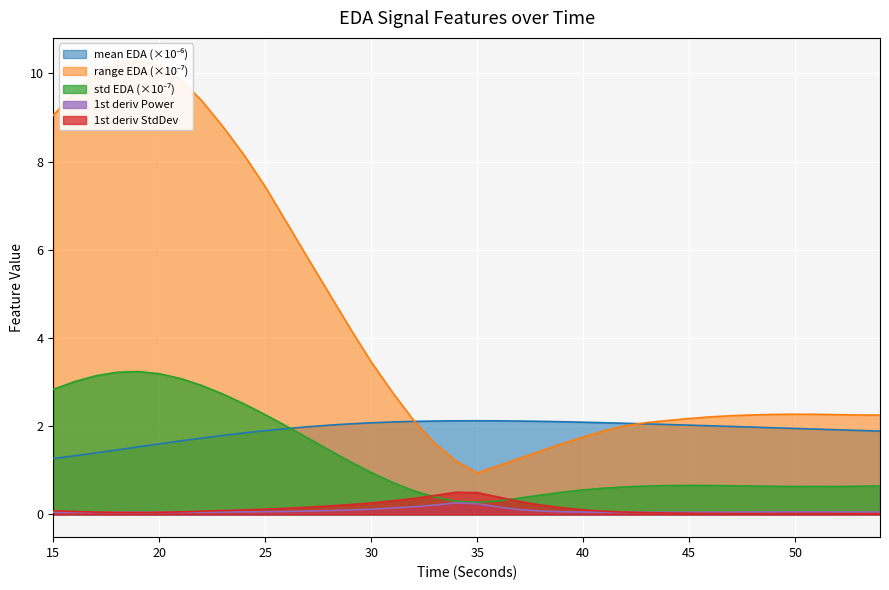

What is the sum of the firstDerivativePower_EDA values at 16 and 46?

0.1